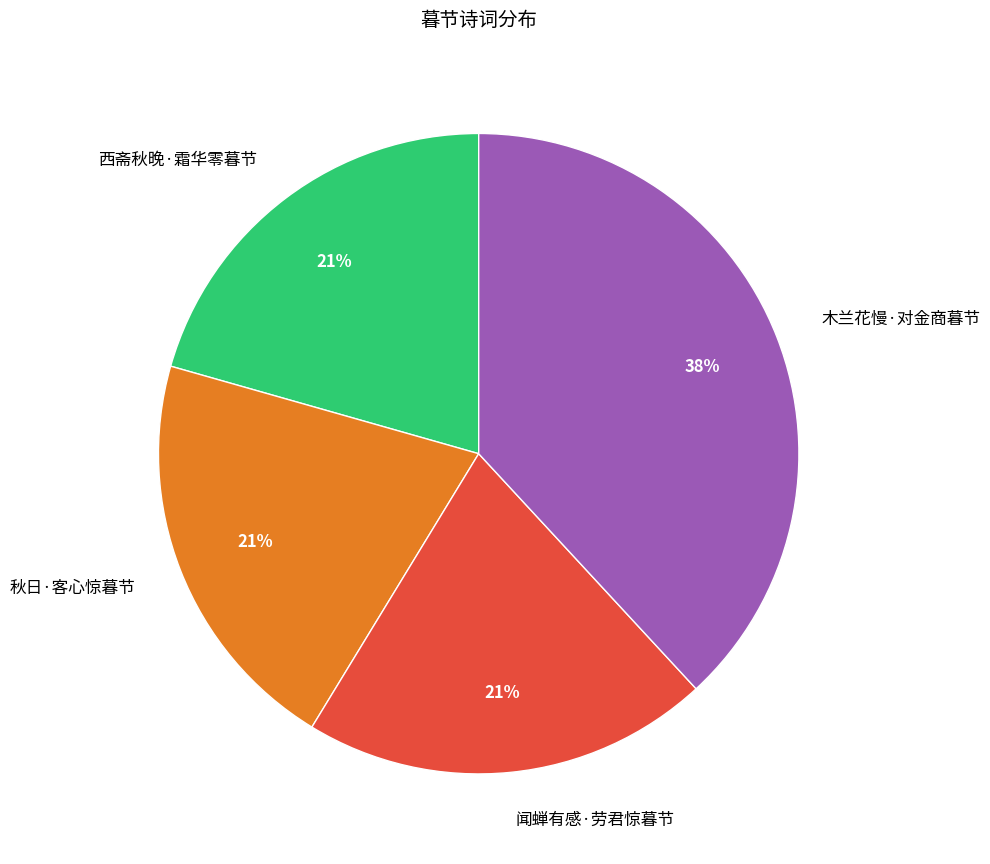

Is 秋日·客心惊暮节 the majority of the pie?

No